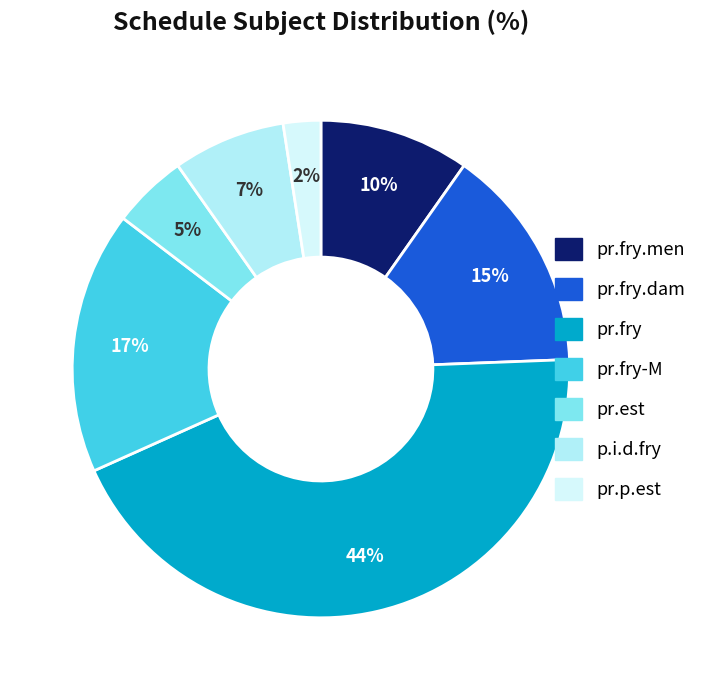

Combined, do pr.fry and pr.est account for over 50%?

No